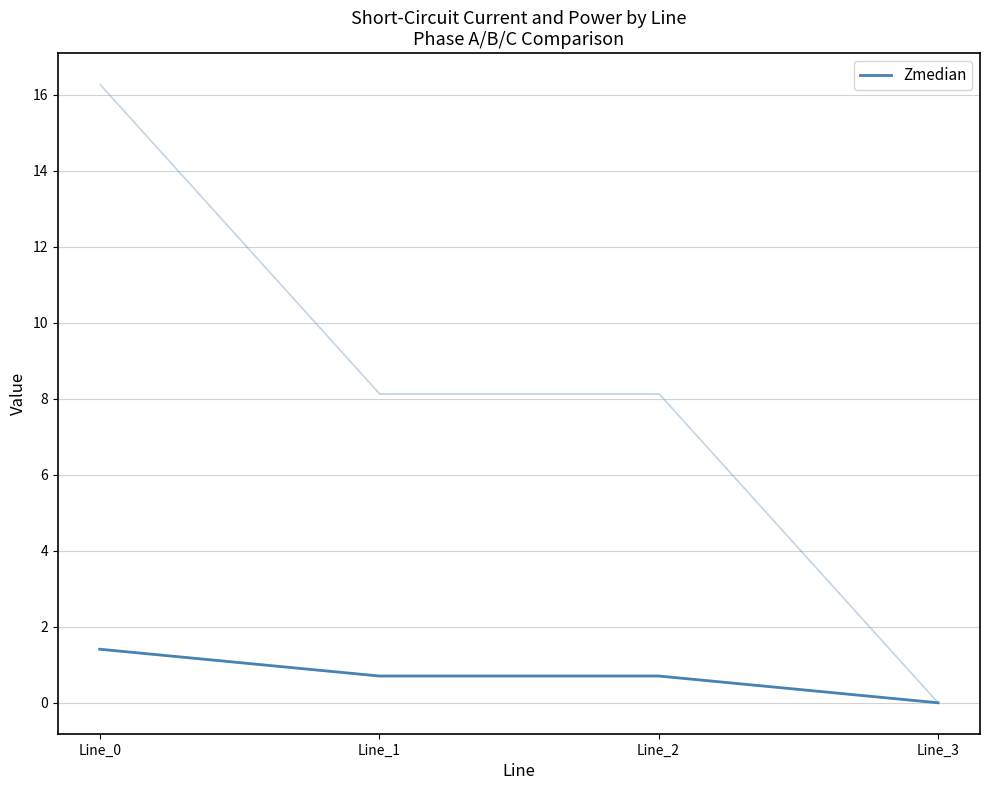

Rank the categories by value from lowest to highest.

Line_3, Line_1, Line_2, Line_0